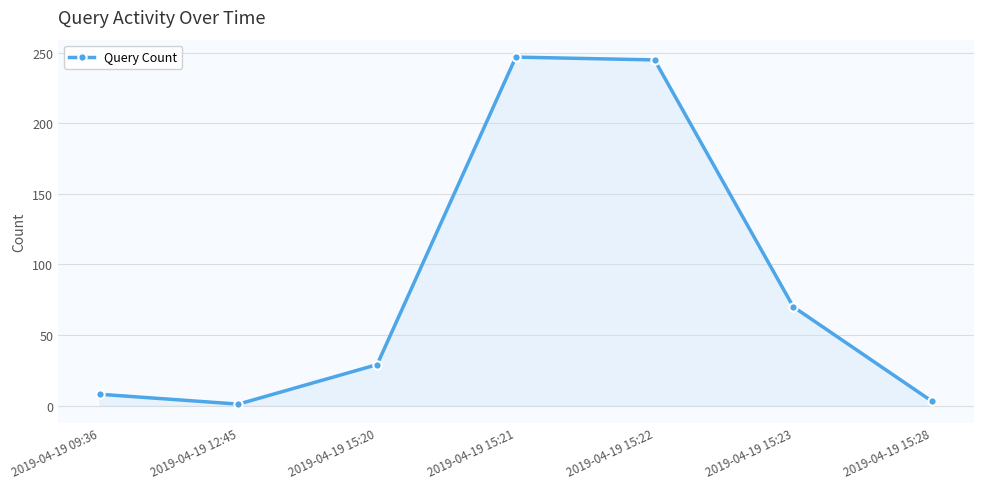

What is the label of the 1st point from the right?

2019-04-19 15:28